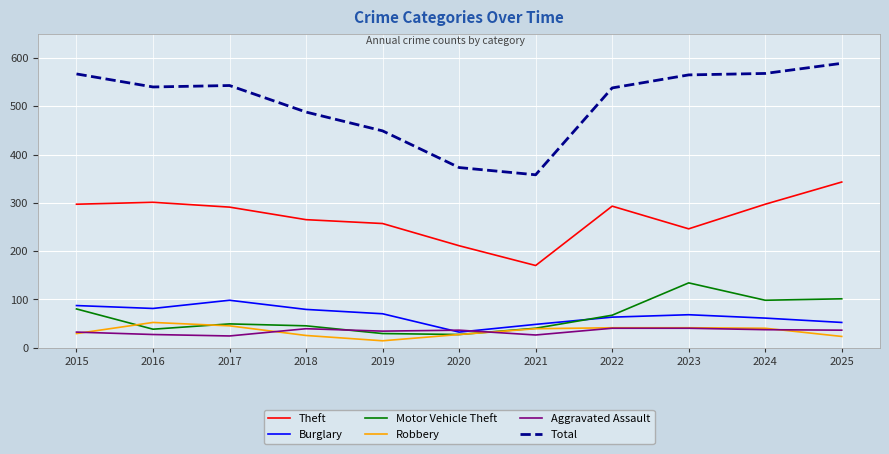

At which label does Total first exceed 540?

2015